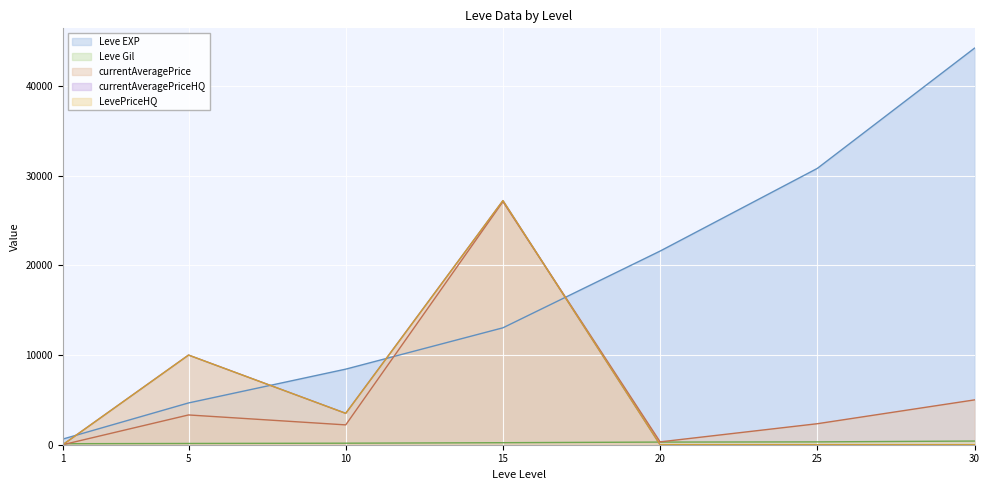

Read the LevePriceHQ value at 5, to the nearest 50.

10000